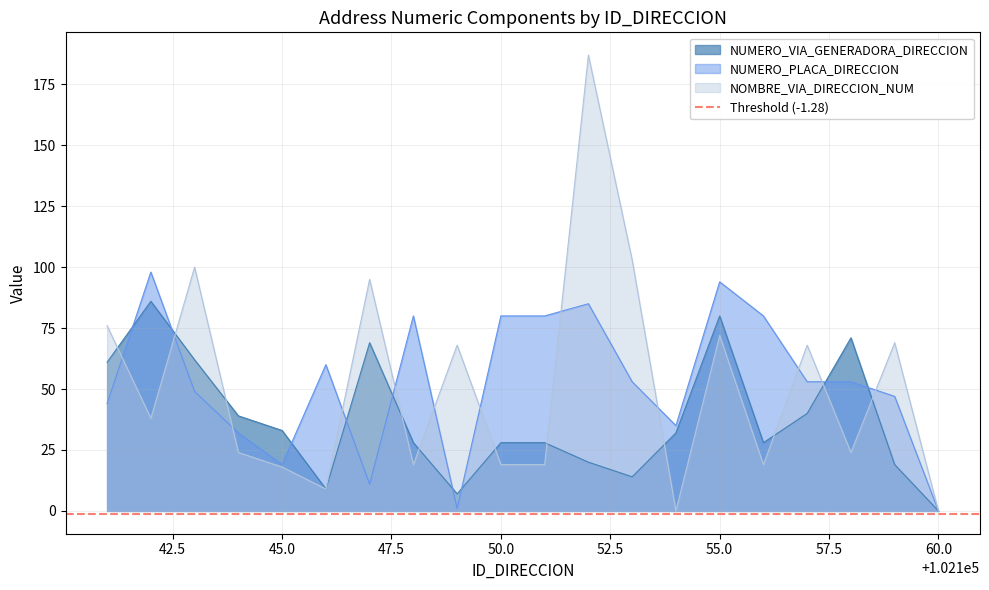

At which label does NUMERO_VIA_GENERADORA_DIRECCION reach its minimum?

60.0